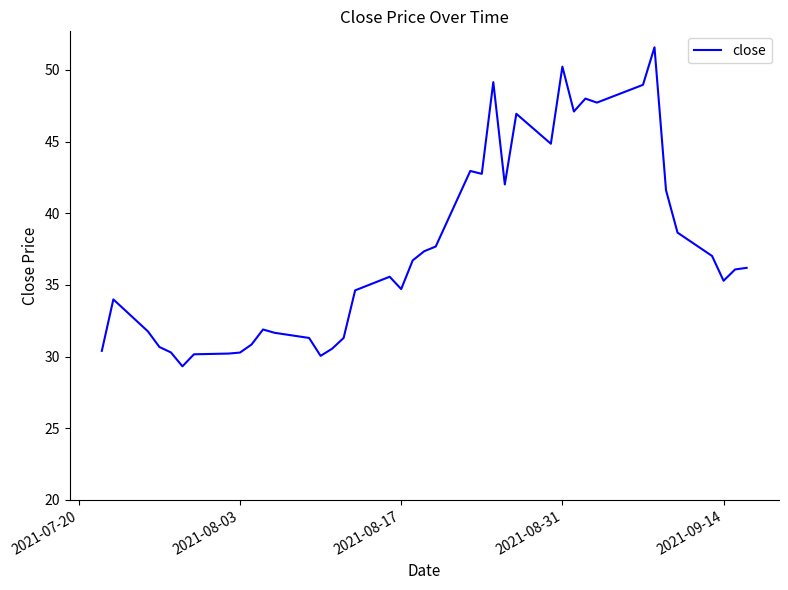

What is the maximum value shown in the chart?

51.6